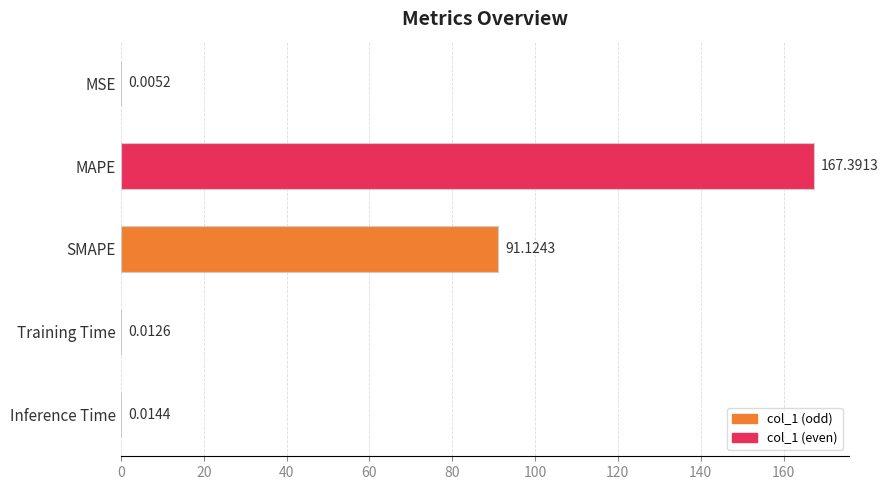

What is the sum of the values at SMAPE and MSE?

91.1